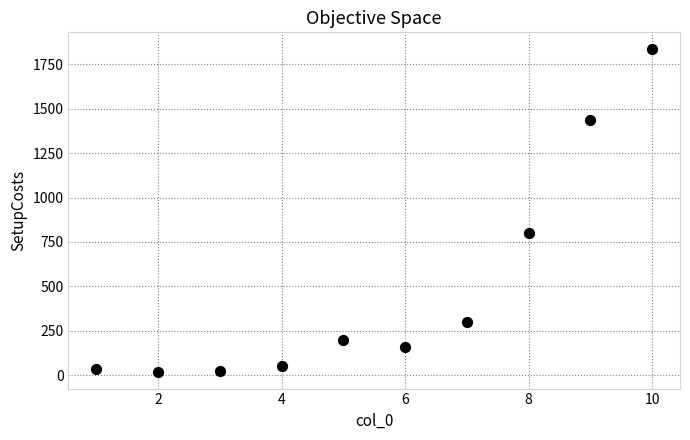

What is the average X value?

6